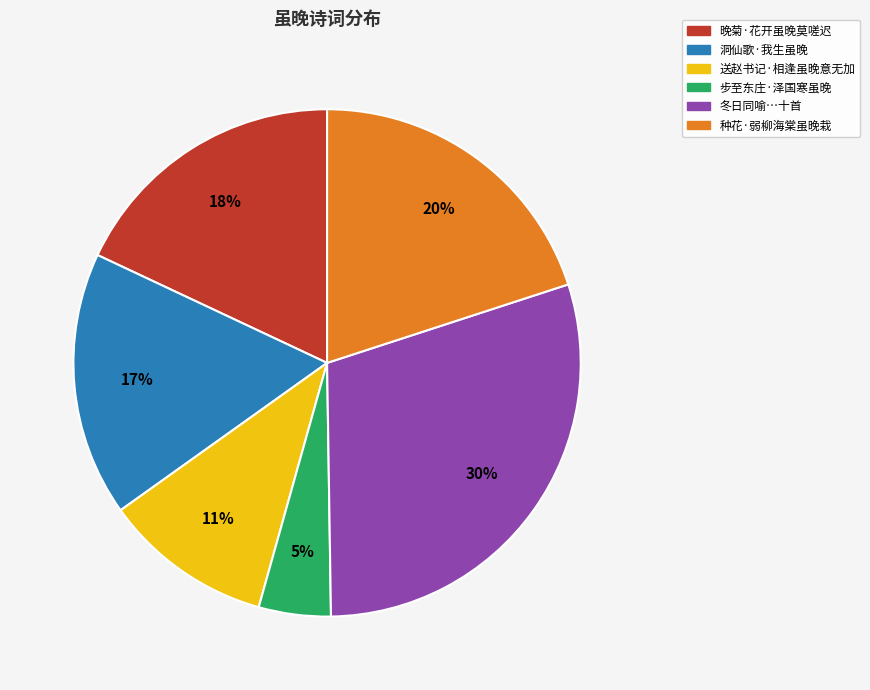

Combined, do 种花·弱柳海棠虽晚栽 and 洞仙歌·我生虽晚 account for over 50%?

No